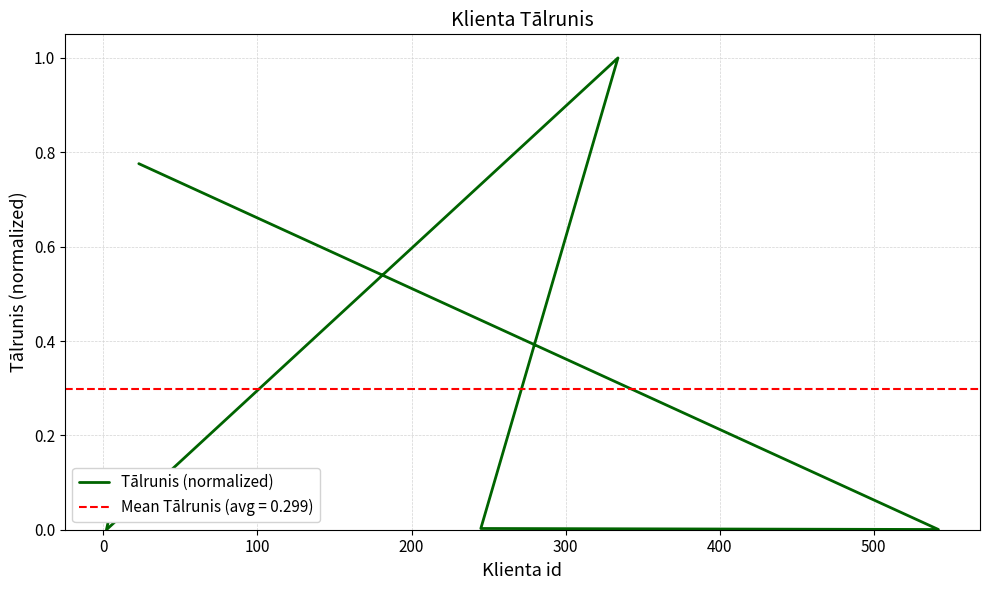

Is it true that the value at 0 is 0.0?

False